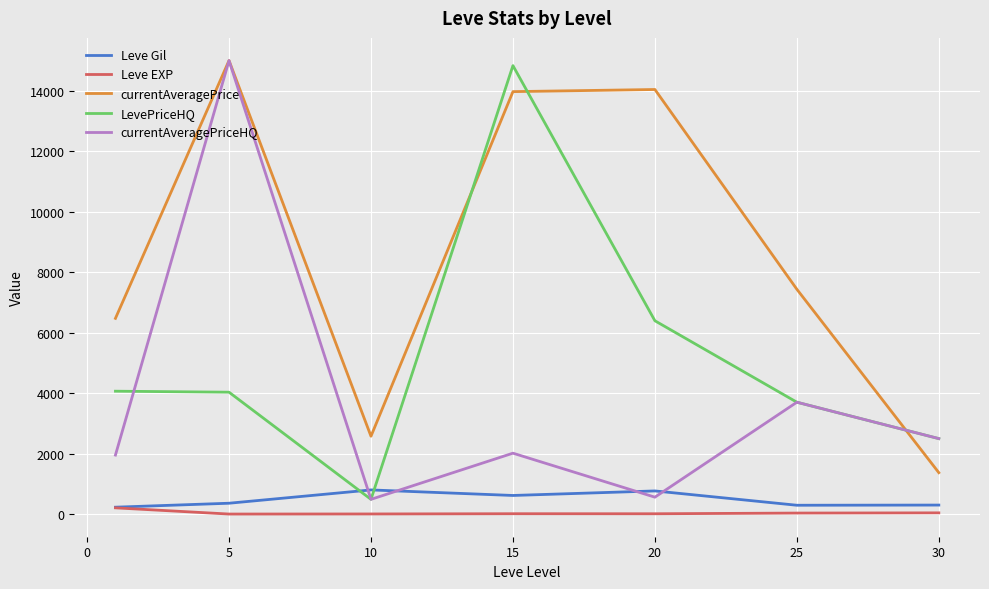

Which series has the largest range (max minus min)?

currentAveragePriceHQ